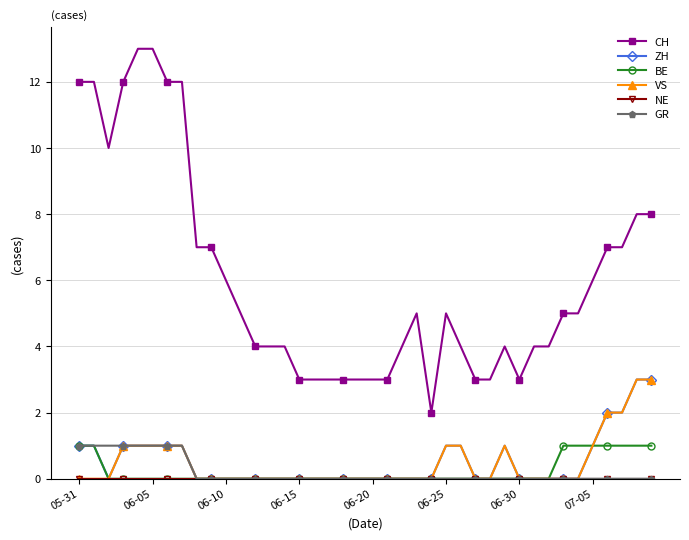

True or false: CH and VS intersect in this chart.

False